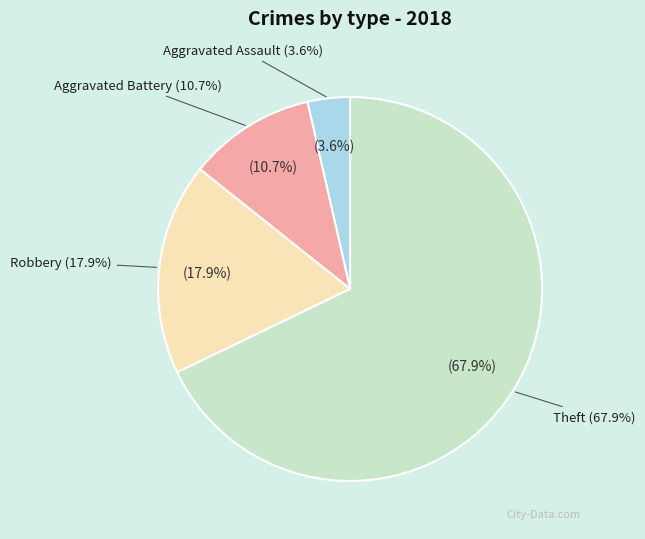

Is there a majority slice in this chart?

Yes